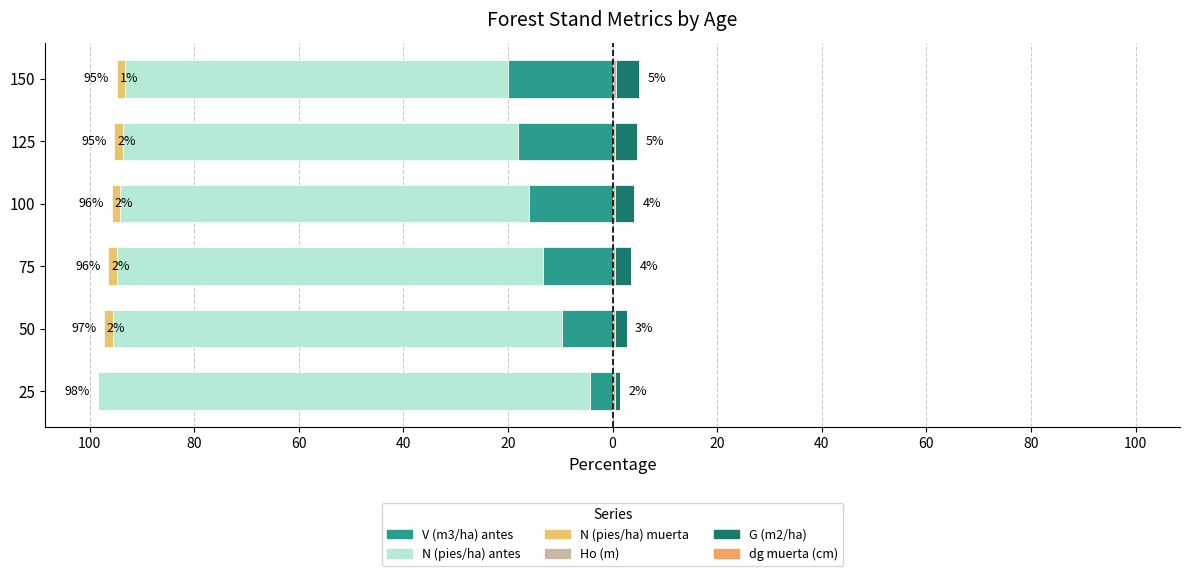

Count the number of data series in this chart.

6